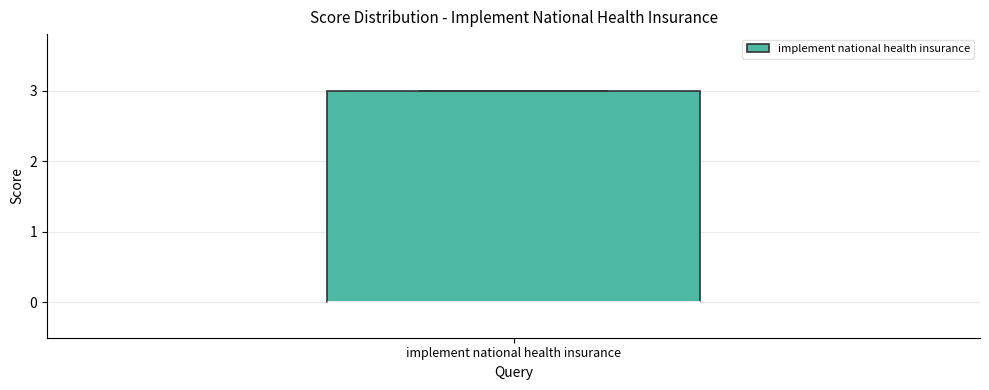

Read this box plot against the y-axis: the position of the median line, the range covered by the box, and the ends of both whiskers. The values are not printed on the chart, so give them approximately, as read against the axis.

median 0 (drawn on the box's lower edge), box 0 to 3, whiskers 0 to 3